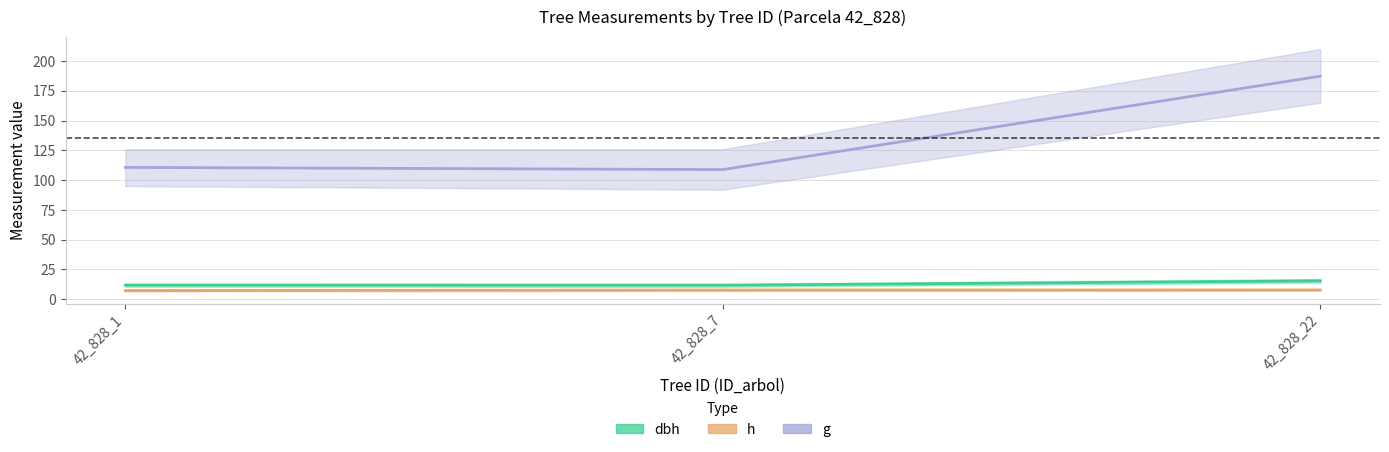

What is the sum of all h values?

22.9